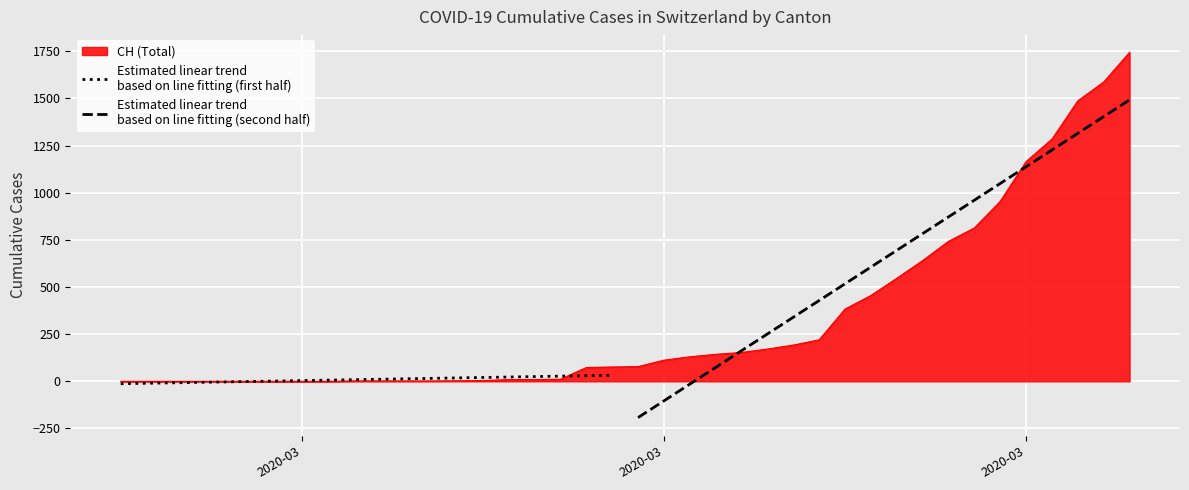

How many positive values does the Estimated linear trend
based on line fitting (second half) series have?

17